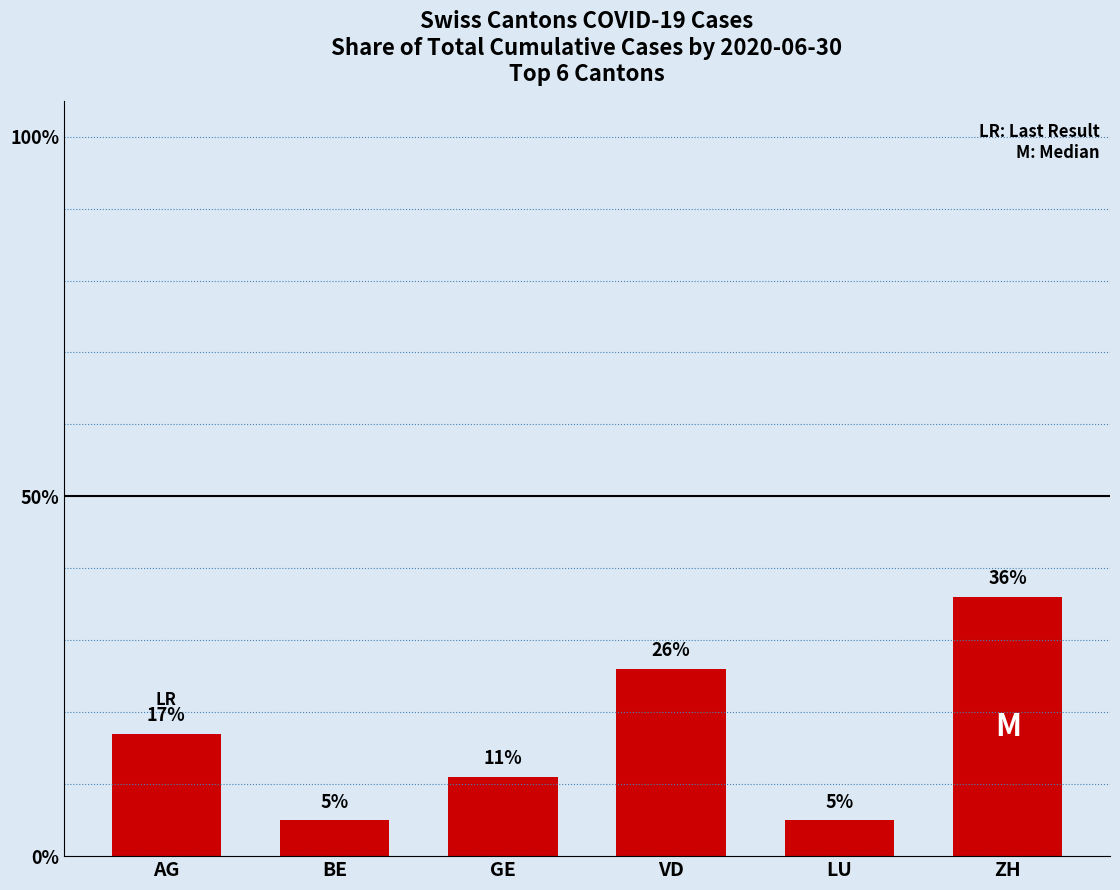

True or false: the data shows 17 at GE.

False